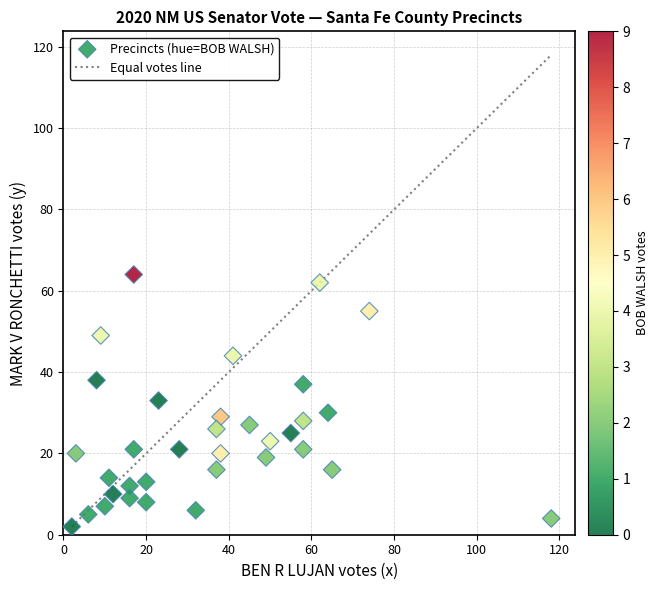

What is the range of Y values (max minus min)?

62